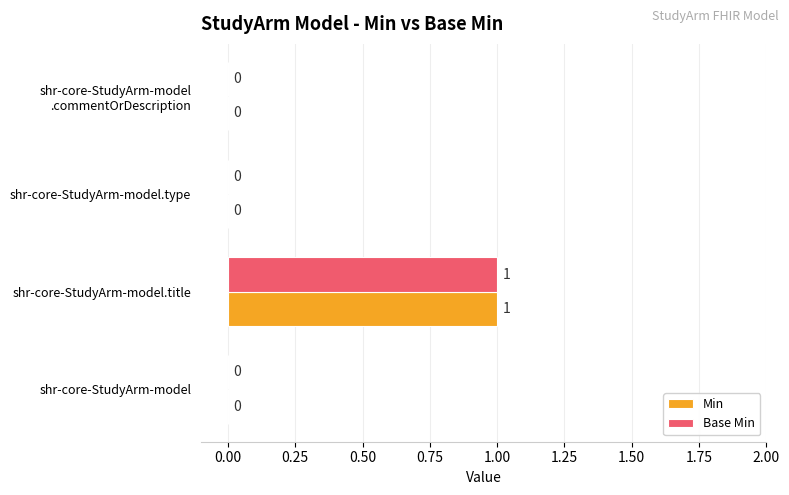

Is the value of Base Min at shr-core-StudyArm-model.title greater than the value of Min at shr-core-StudyArm-model.type?

Yes